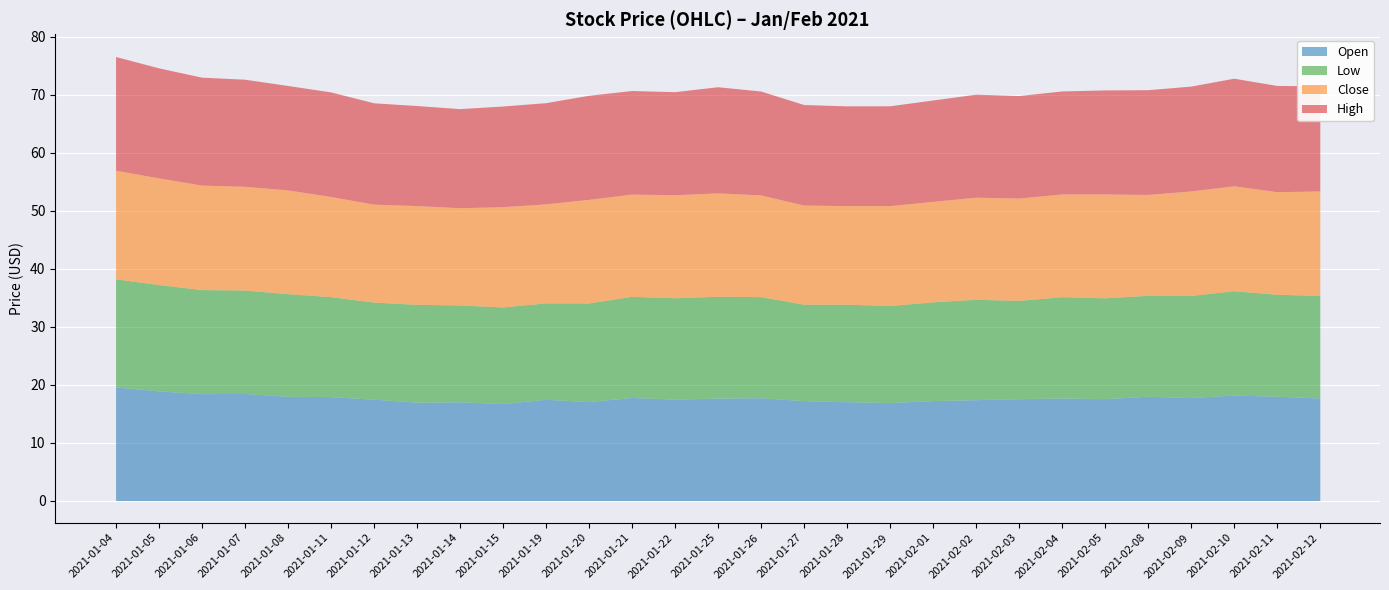

In High, how many points are higher than both neighbors (excluding endpoints)?

5